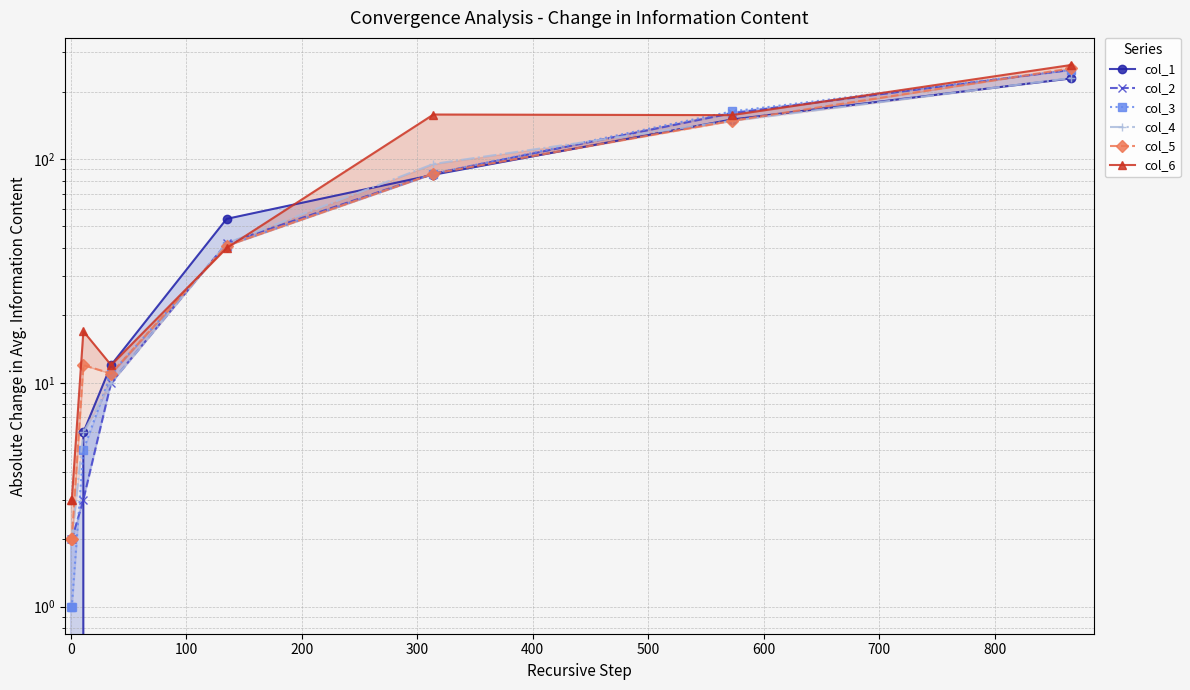

True or false: col_1 has more than 2 points higher than both neighbors.

False